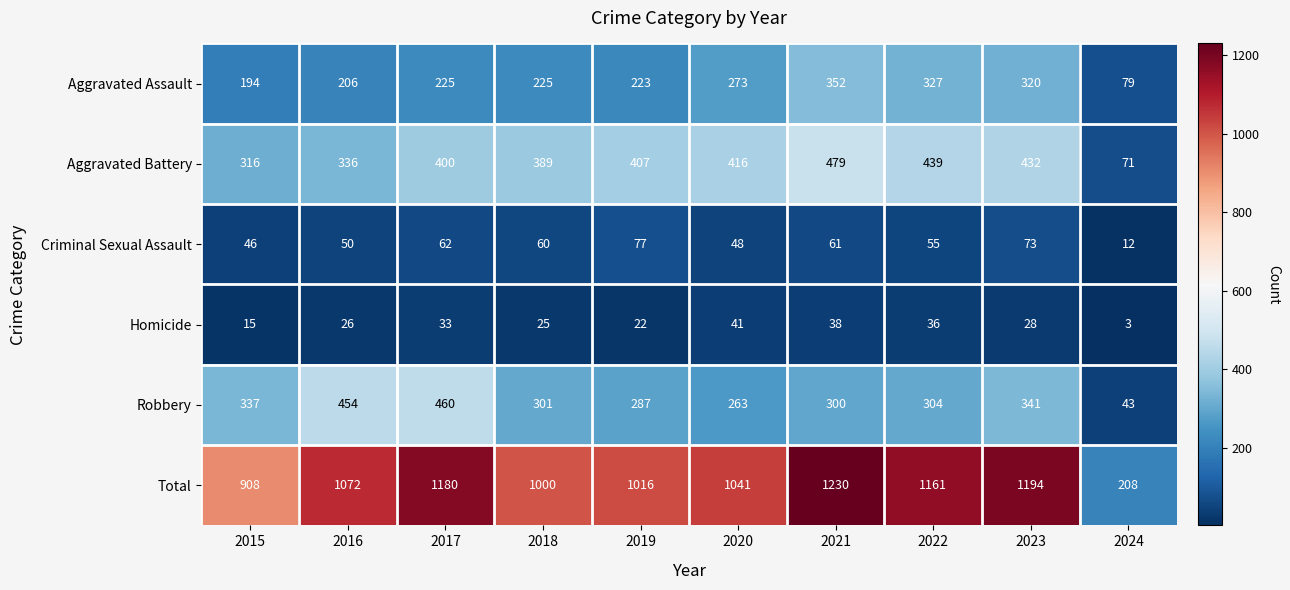

What is the smallest value displayed?

3